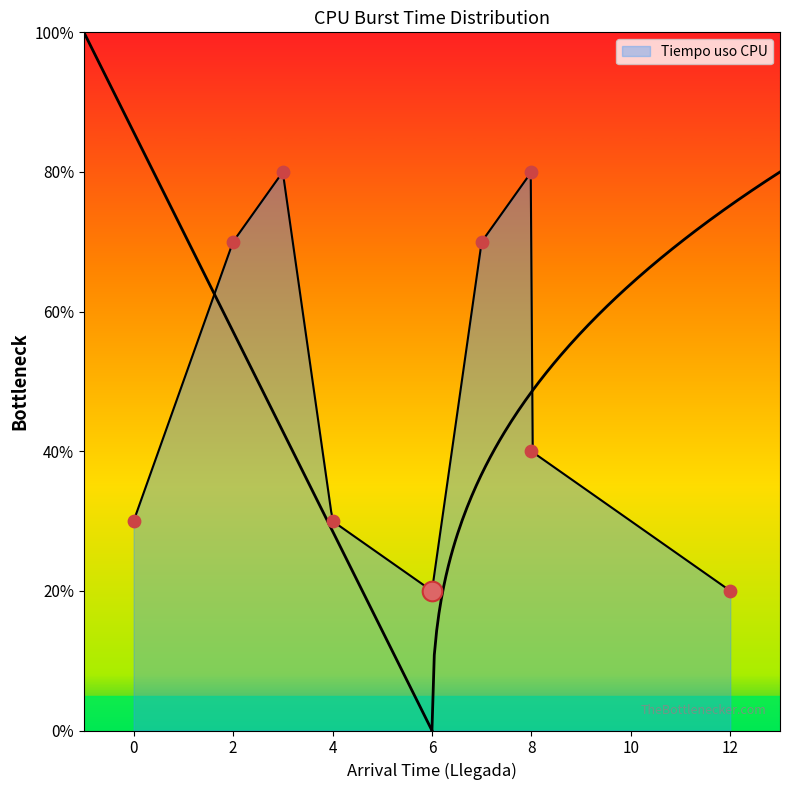

What is the change in value from P1 to P2?

+4